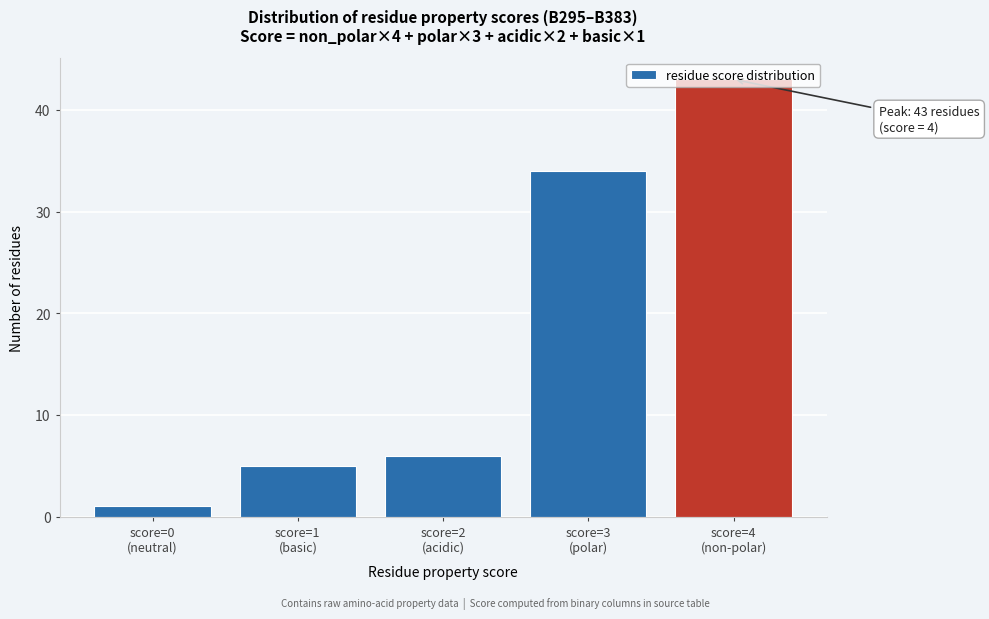

What is the average value?

18